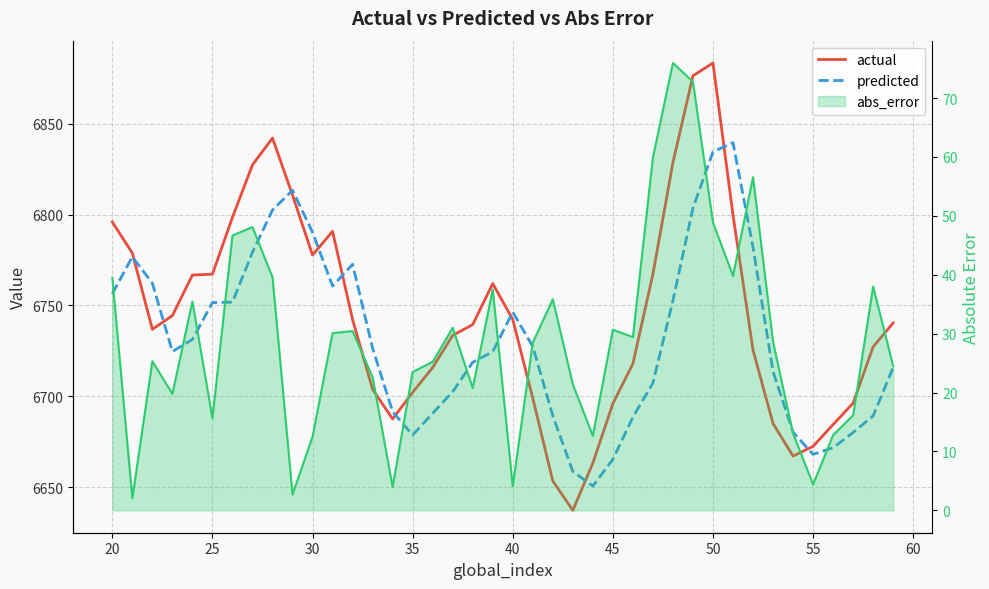

Rank the series at 35 from highest to lowest value.

actual, predicted, abs_error